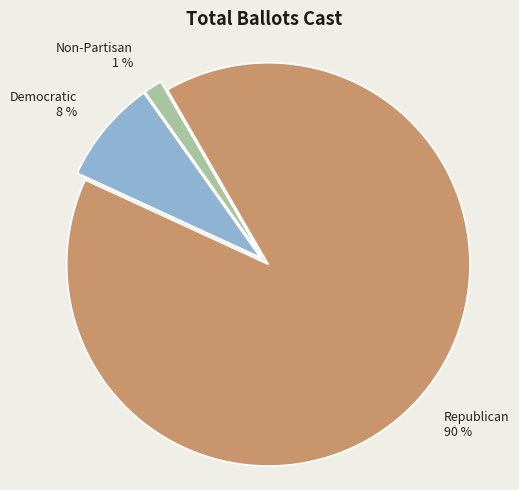

To the nearest percent, what is the average slice percentage?

33%